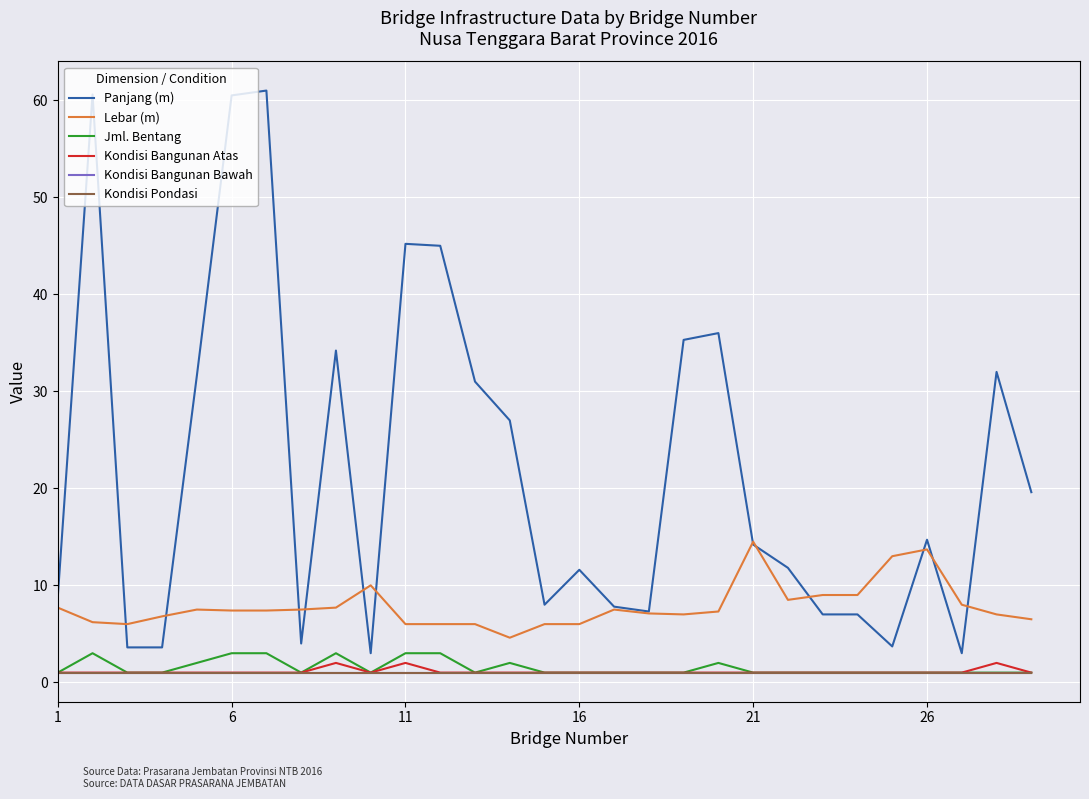

Is this an area chart (filled region under the line)?

No